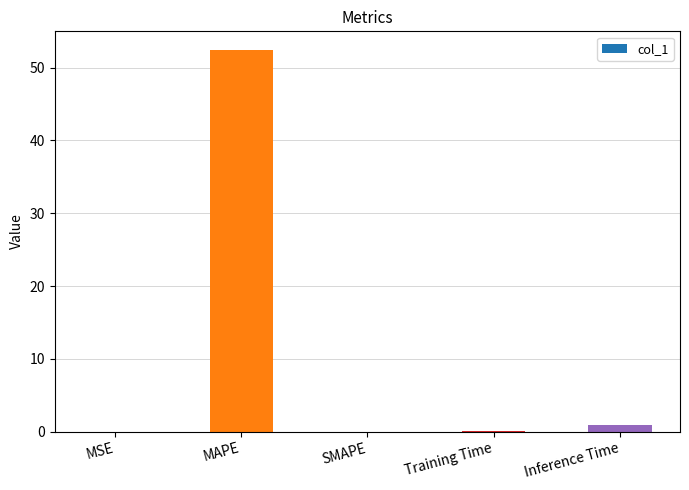

Where is the data nearest to the value 26?

Inference Time